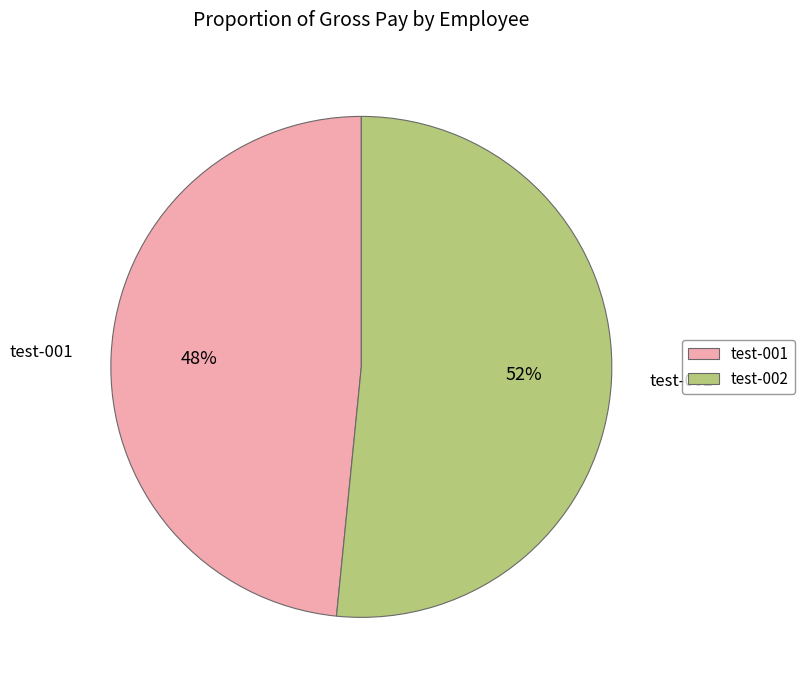

Which category has the biggest portion of the pie?

test-002